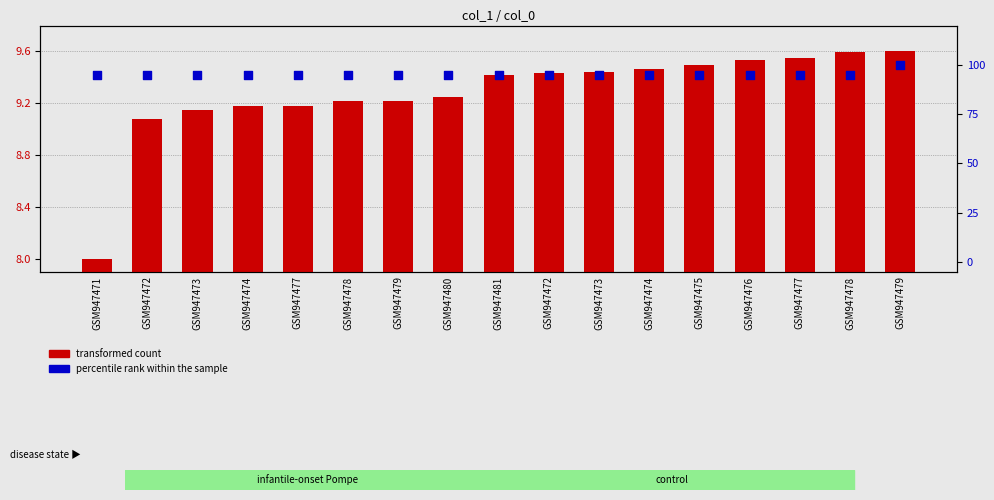

Which series has the largest total across all categories?

percentile rank within the sample